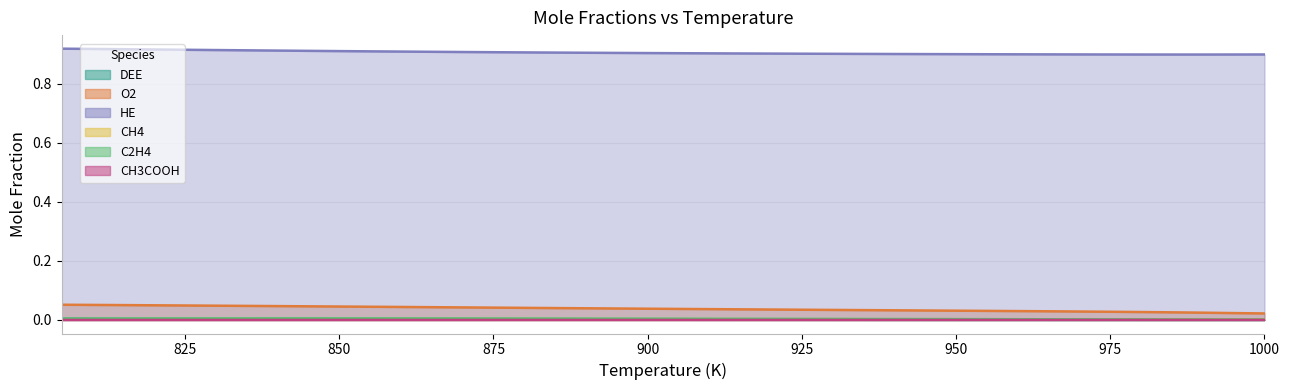

Where is the first local maximum for CH4?

885